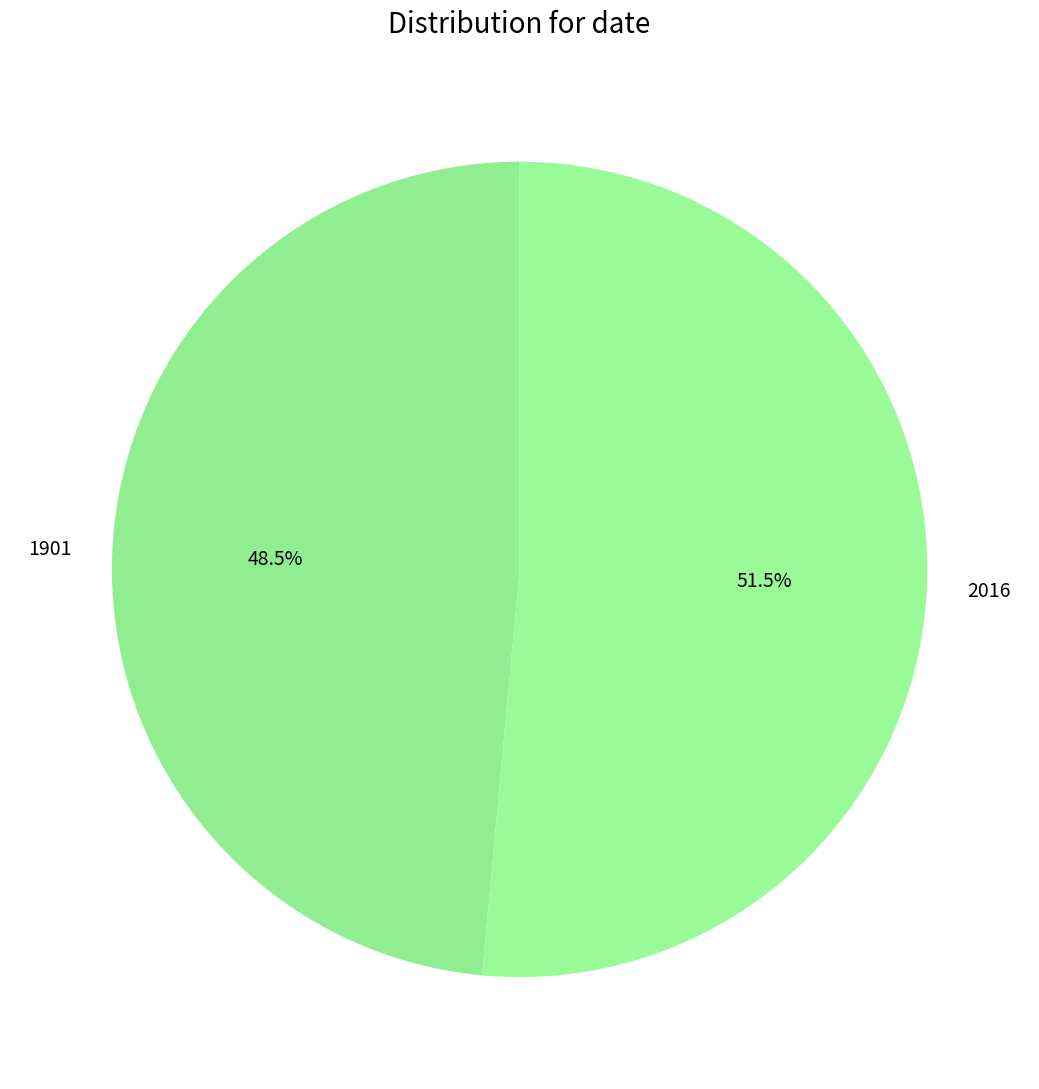

Rank the categories by value from highest to lowest.

2016, 1901